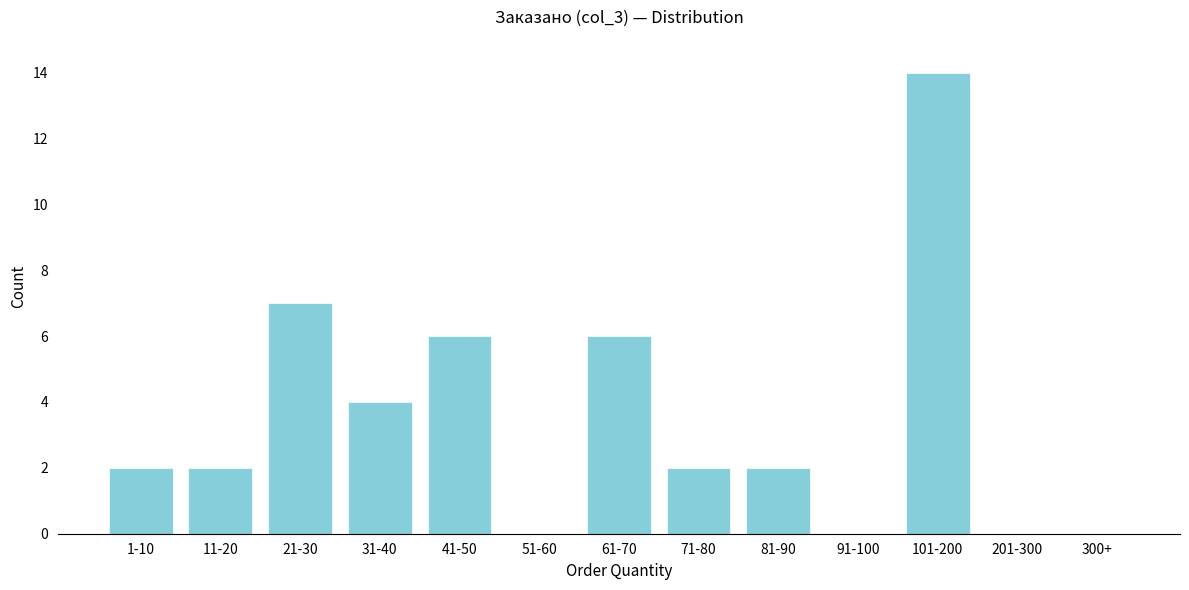

Reading left to right, list all the values displayed in this chart.

1-10=2	11-20=2	21-30=7	31-40=4	41-50=6	51-60=0	61-70=6	71-80=2	81-90=2	91-100=0	101-200=14	201-300=0	300+=0